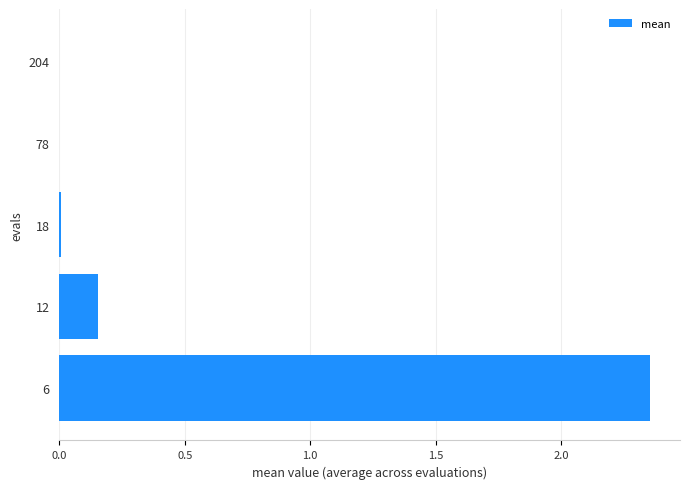

True or false: the data shows 0.0 at 18.

True